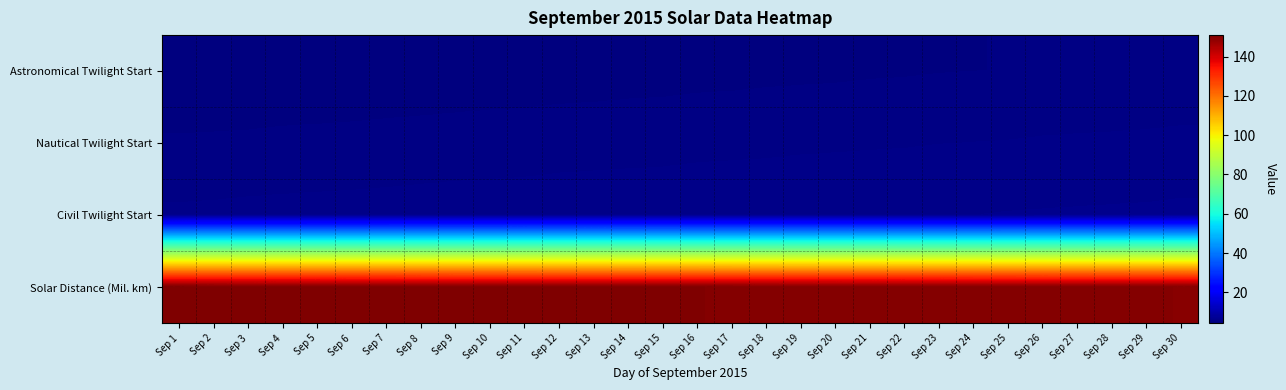

Reading left to right, list all the values displayed in this chart.

Astronomical Twilight Start: Sep 1=4.2	Sep 2=4.3	Sep 3=4.3	Sep 4=4.3	Sep 5=4.3	Sep 6=4.4	Sep 7=4.4	Sep 8=4.4	Sep 9=4.4	Sep 10=4.5	Sep 11=4.5	Sep 12=4.5	Sep 13=4.5	Sep 14=4.6	Sep 15=4.6	Sep 16=4.6	Sep 17=4.6	Sep 18=4.7	Sep 19=4.7	Sep 20=4.7	Sep 21=4.7	Sep 22=4.8	Sep 23=4.8	Sep 24=4.8	Sep 25=4.8	Sep 26=4.8	Sep 27=4.9	Sep 28=4.9	Sep 29=4.9	Sep 30=4.9
Nautical Twilight Start: Sep 1=4.9	Sep 2=4.9	Sep 3=4.9	Sep 4=5.0	Sep 5=5.0	Sep 6=5.0	Sep 7=5.0	Sep 8=5.0	Sep 9=5.1	Sep 10=5.1	Sep 11=5.1	Sep 12=5.1	Sep 13=5.2	Sep 14=5.2	Sep 15=5.2	Sep 16=5.2	Sep 17=5.2	Sep 18=5.2	Sep 19=5.3	Sep 20=5.3	Sep 21=5.3	Sep 22=5.3	Sep 23=5.4	Sep 24=5.4	Sep 25=5.4	Sep 26=5.4	Sep 27=5.5	Sep 28=5.5	Sep 29=5.5	Sep 30=5.5
Civil Twilight Start: Sep 1=5.5	Sep 2=5.5	Sep 3=5.5	Sep 4=5.5	Sep 5=5.6	Sep 6=5.6	Sep 7=5.6	Sep 8=5.6	Sep 9=5.7	Sep 10=5.7	Sep 11=5.7	Sep 12=5.7	Sep 13=5.7	Sep 14=5.8	Sep 15=5.8	Sep 16=5.8	Sep 17=5.8	Sep 18=5.8	Sep 19=5.8	Sep 20=5.9	Sep 21=5.9	Sep 22=5.9	Sep 23=5.9	Sep 24=6.0	Sep 25=6.0	Sep 26=6.0	Sep 27=6.0	Sep 28=6.0	Sep 29=6.0	Sep 30=6.1
Solar Distance (Mil. km): Sep 1=151.0	Sep 2=150.9	Sep 3=150.9	Sep 4=150.9	Sep 5=150.8	Sep 6=150.8	Sep 7=150.8	Sep 8=150.7	Sep 9=150.7	Sep 10=150.7	Sep 11=150.6	Sep 12=150.6	Sep 13=150.5	Sep 14=150.5	Sep 15=150.5	Sep 16=150.4	Sep 17=150.4	Sep 18=150.3	Sep 19=150.3	Sep 20=150.2	Sep 21=150.2	Sep 22=150.2	Sep 23=150.1	Sep 24=150.1	Sep 25=150.0	Sep 26=150.0	Sep 27=150.0	Sep 28=149.9	Sep 29=149.9	Sep 30=149.8